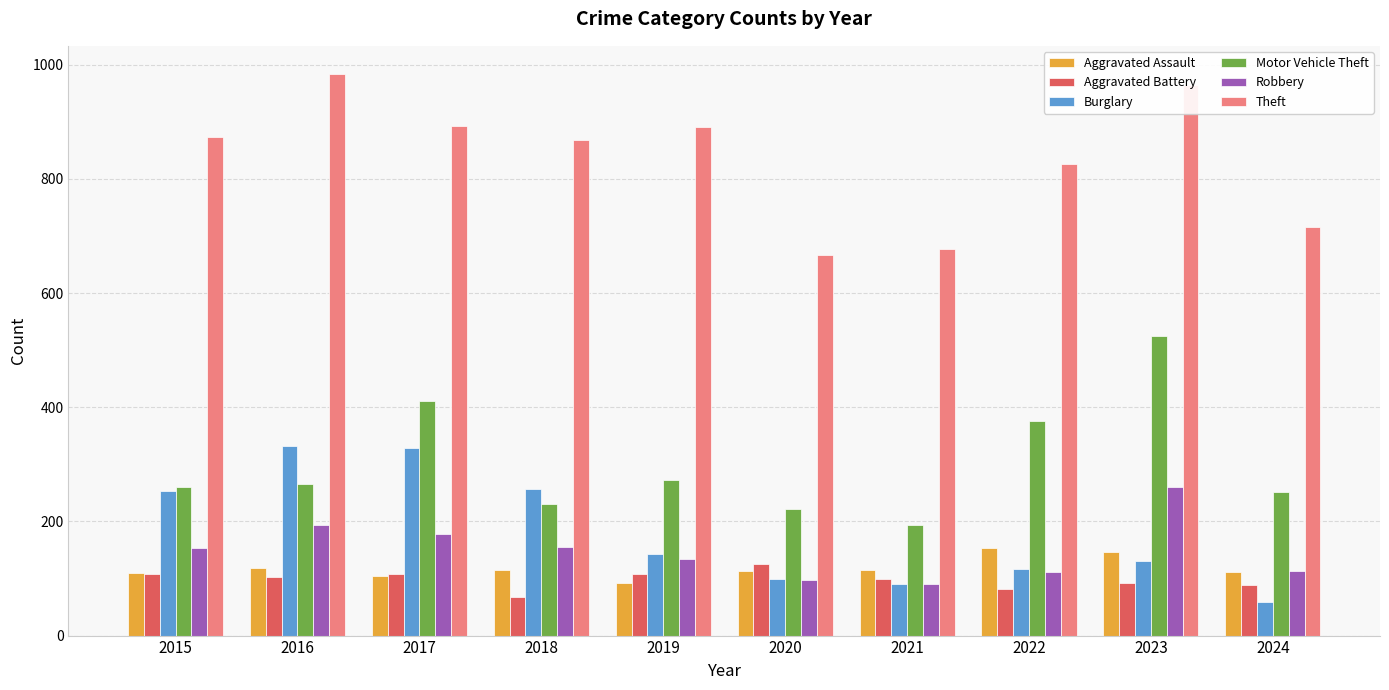

What is the average value of the Theft series?

836